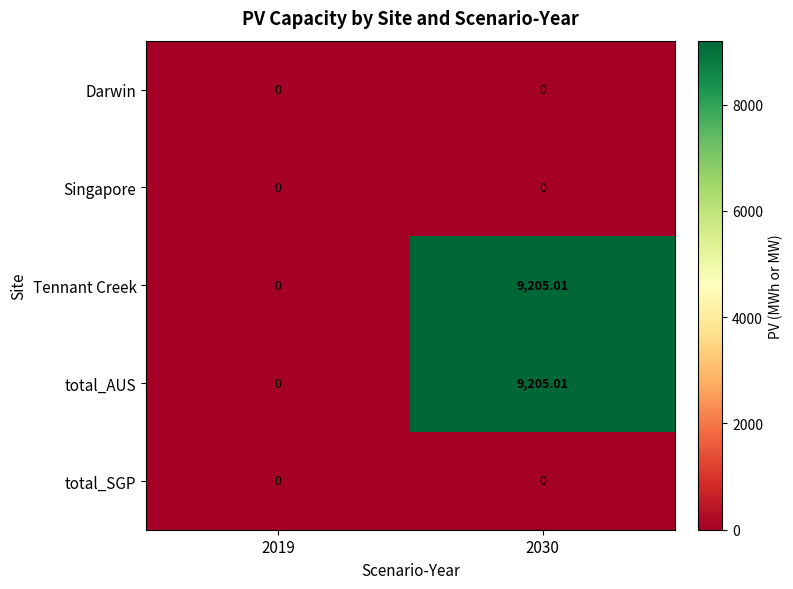

How many categories are shown in the chart?

2